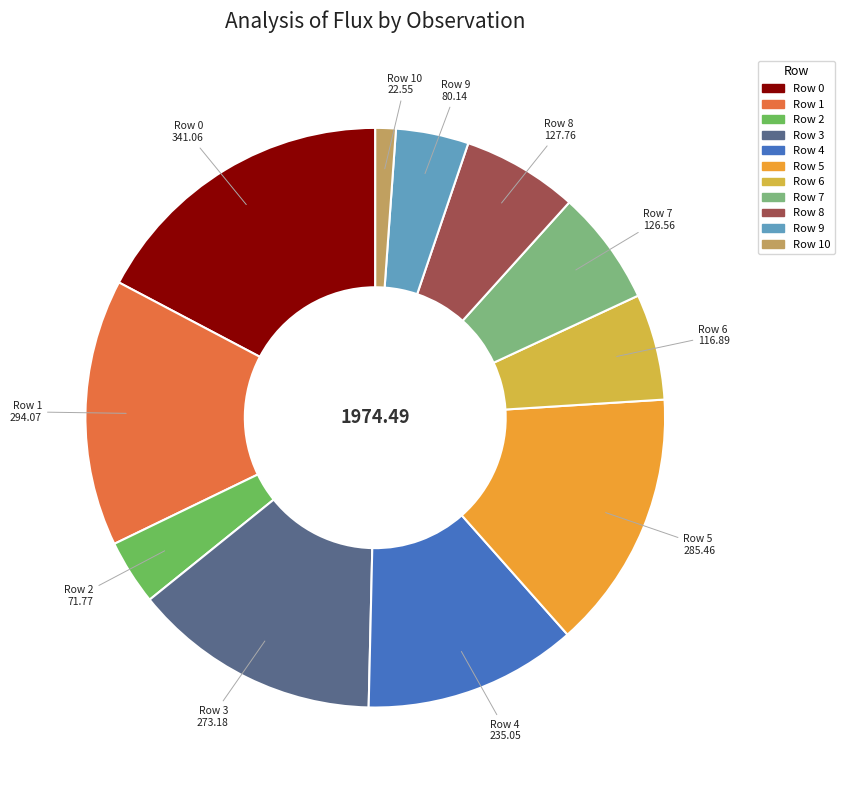

Count the number of slices in the pie.

11